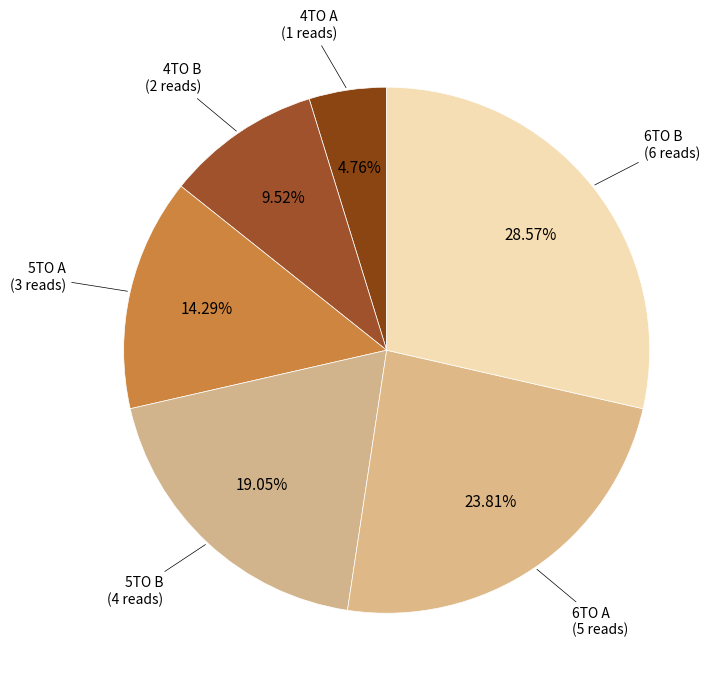

To the nearest percent, what is the difference between the largest and smallest slice percentages?

24%